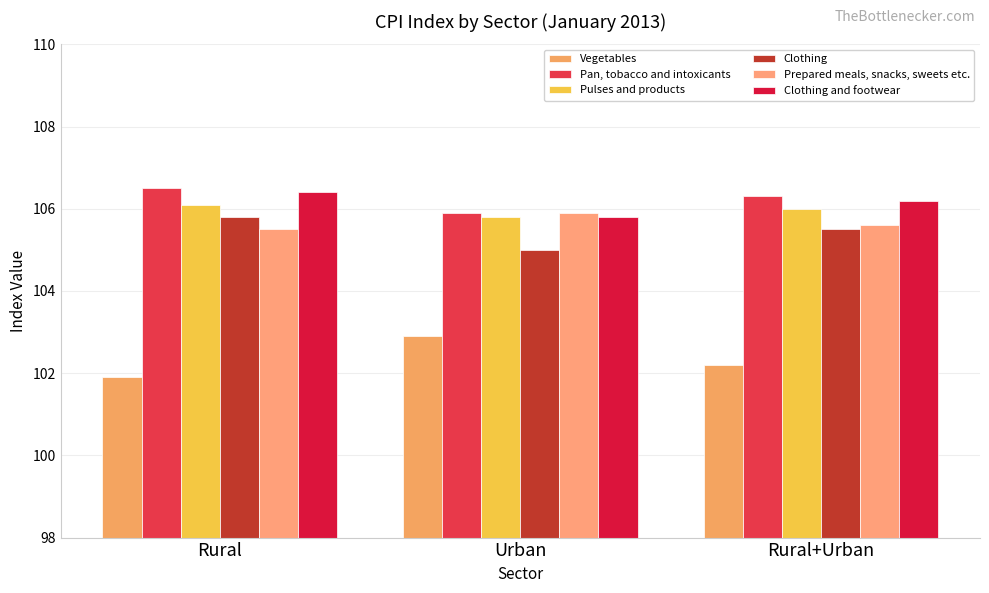

How many Clothing values are between 105 and 106?

3